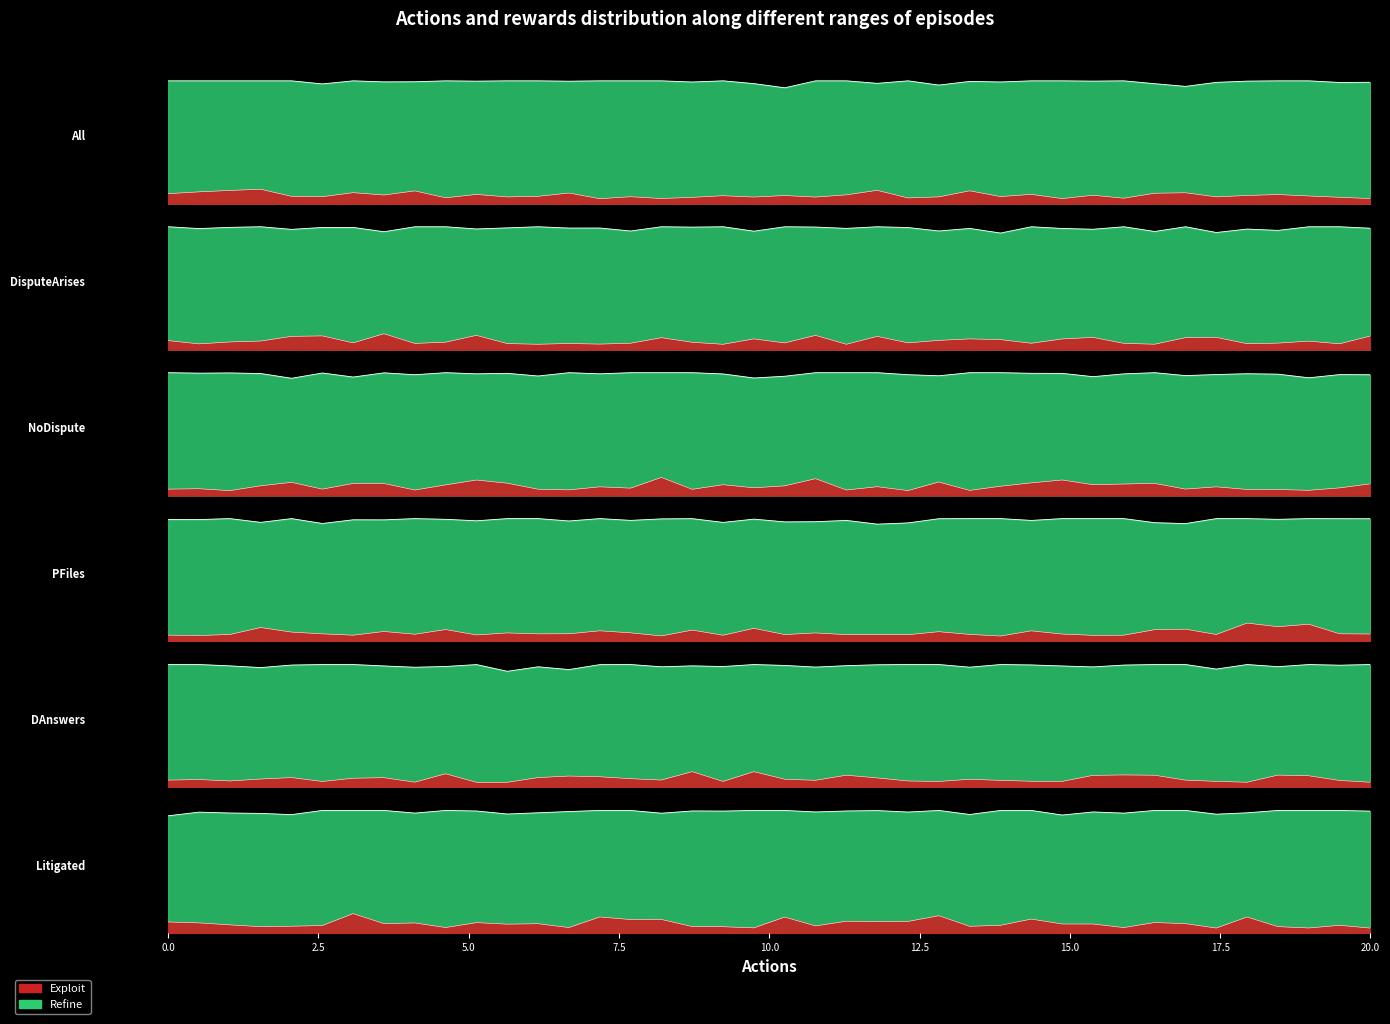

The value of Refine at Exploit is 0.3. True or false?

False